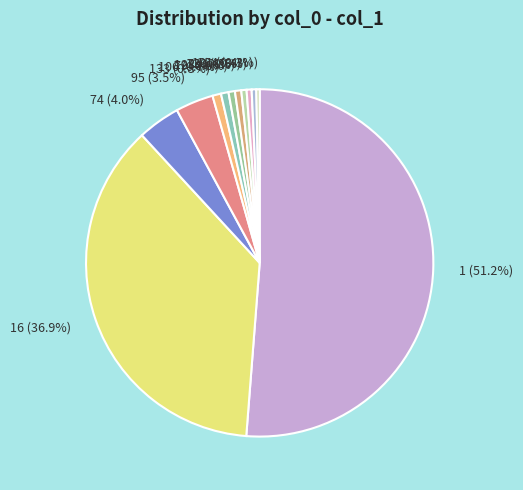

Count the number of slices in the pie.

12